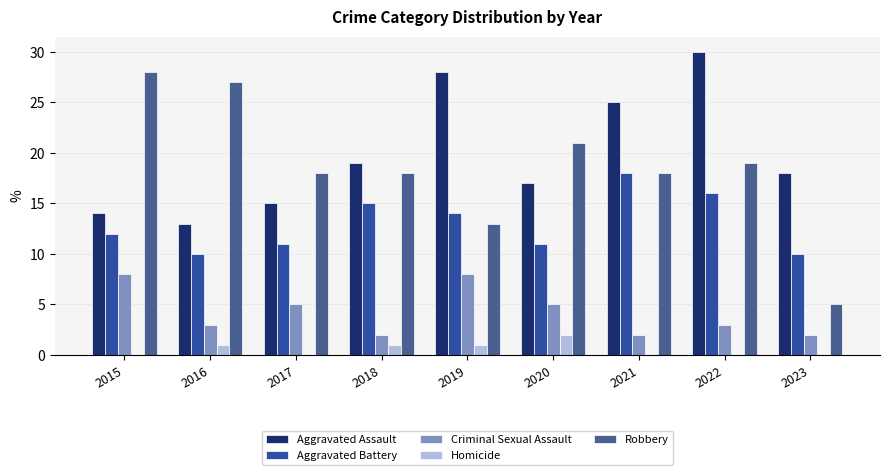

Count the number of data series in this chart.

5